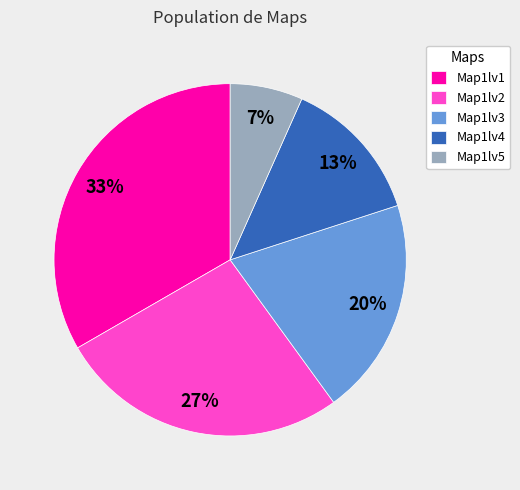

Is the sum of Map1lv4 and Map1lv1 greater than half?

No